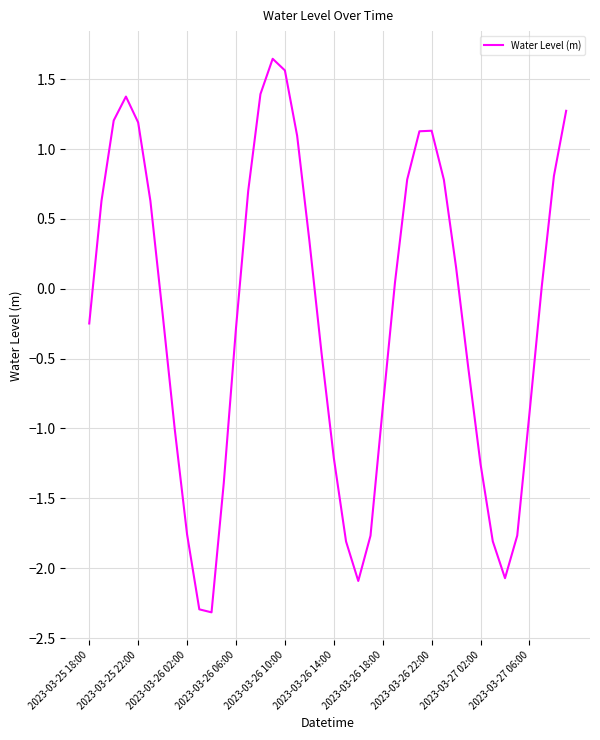

What is the difference between the maximum and minimum values?

4.0